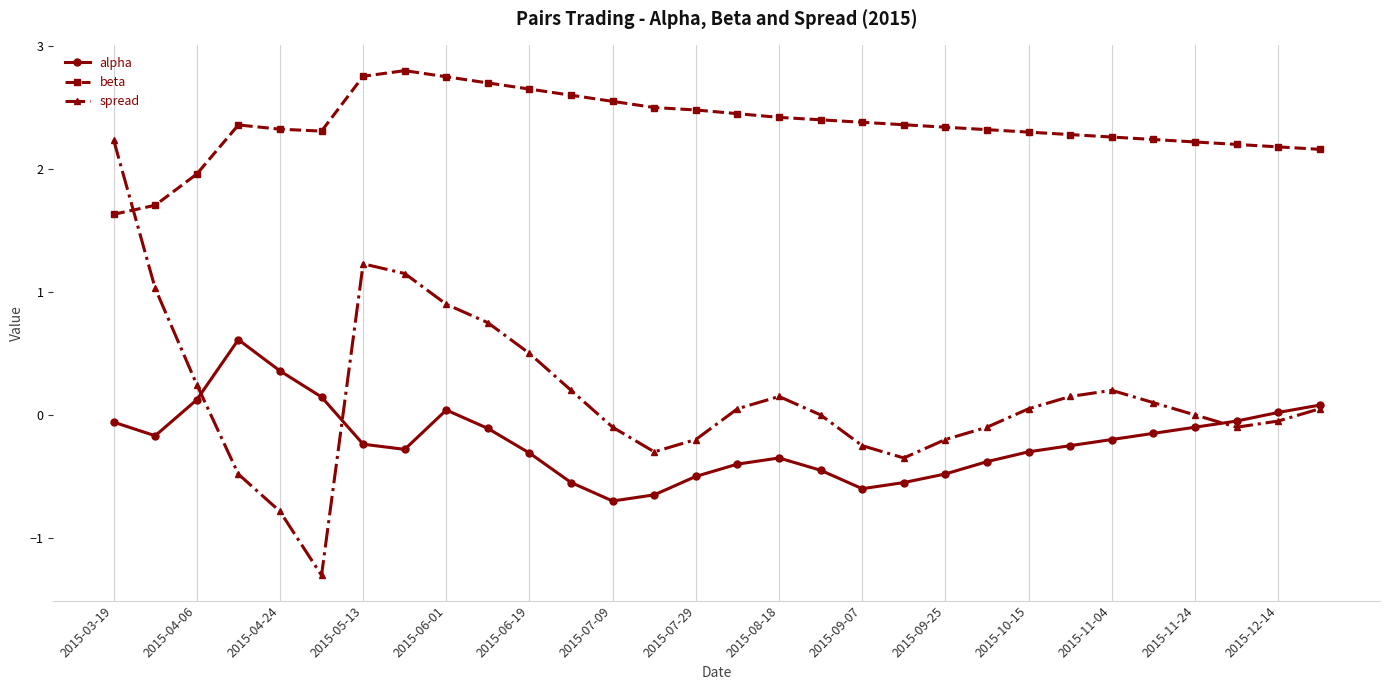

Which series has the widest spread of values?

spread